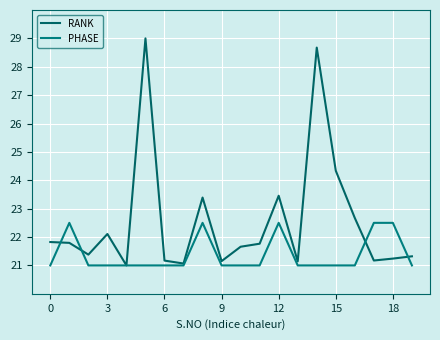

How many lines are shown in the chart?

2